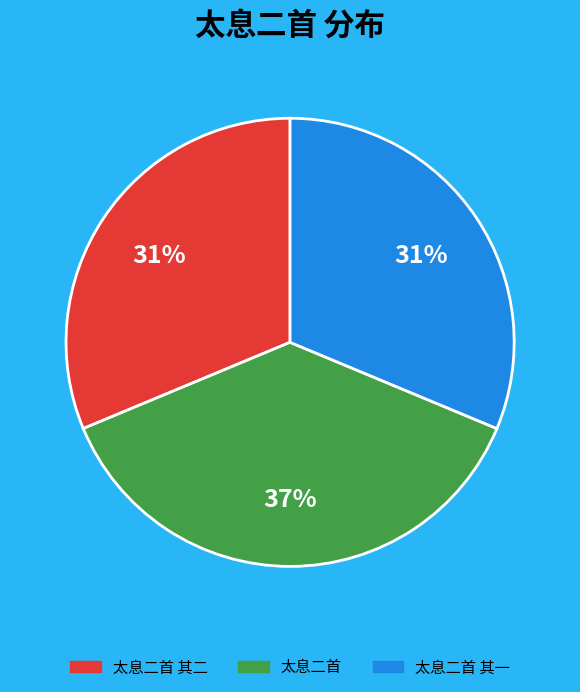

To the nearest percent, what is the difference between the largest and smallest slice percentages?

6%